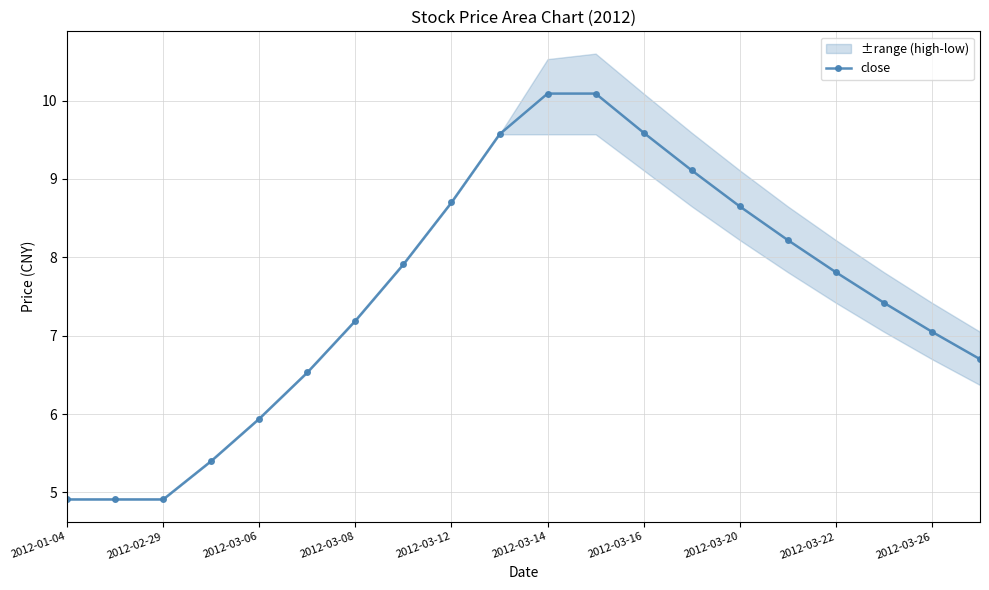

What is the highest value of the close series?

10.1